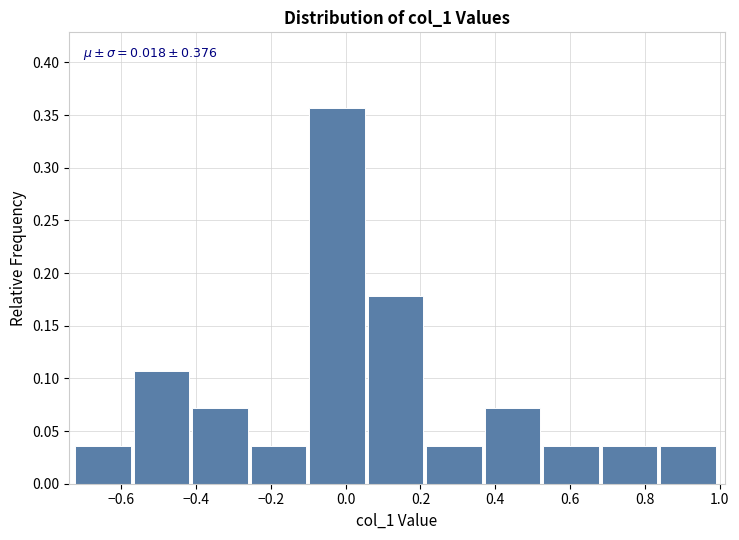

Which range on the x-axis has the tallest bar?

-0.10 to 0.06